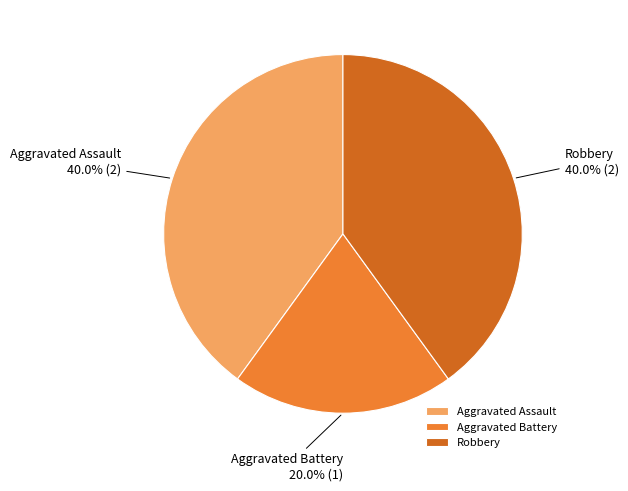

Between Aggravated Battery and Aggravated Assault, which is larger?

Aggravated Assault